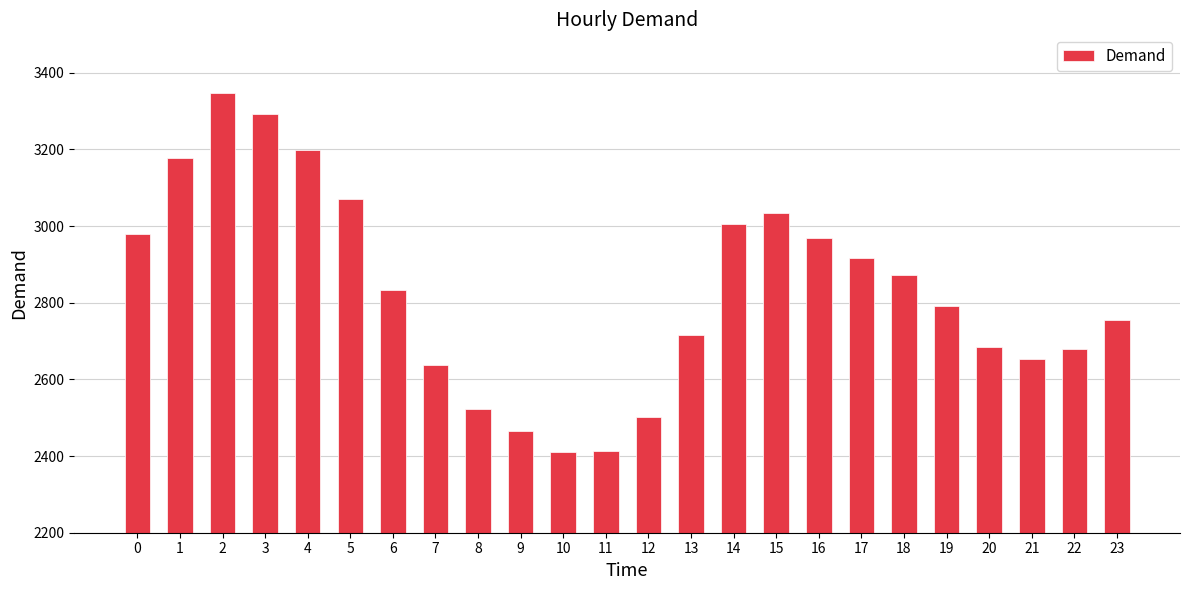

Count the number of data series in this chart.

1